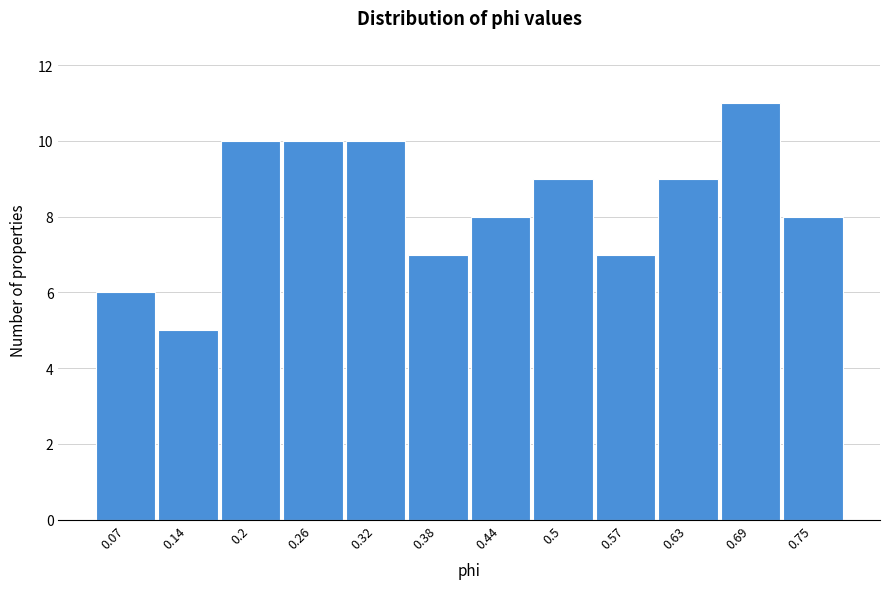

Over which range of the x-axis is the bar tallest?

0.66 to 0.72